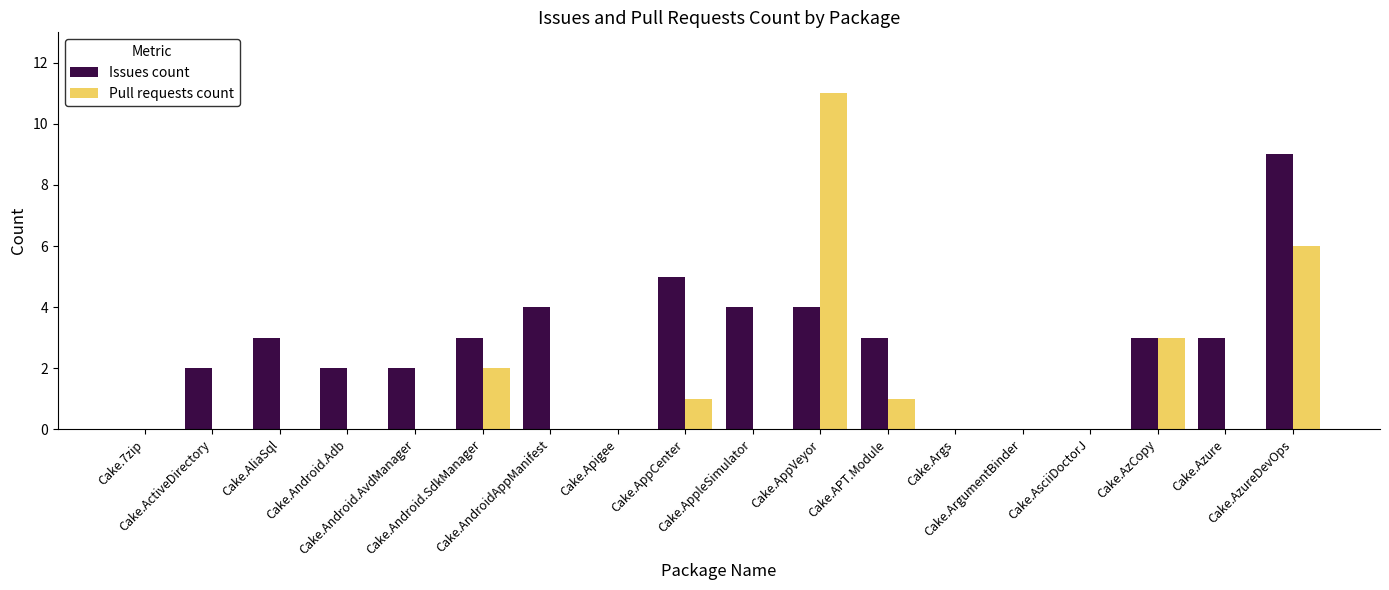

Is the value of Pull requests count at Cake.APT.Module greater than the value of Issues count at Cake.7zip?

Yes